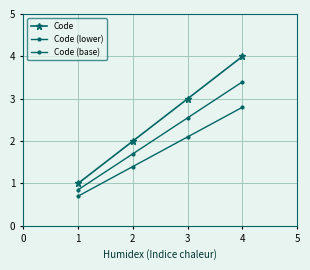

How many values in the Code series are below 3?

2